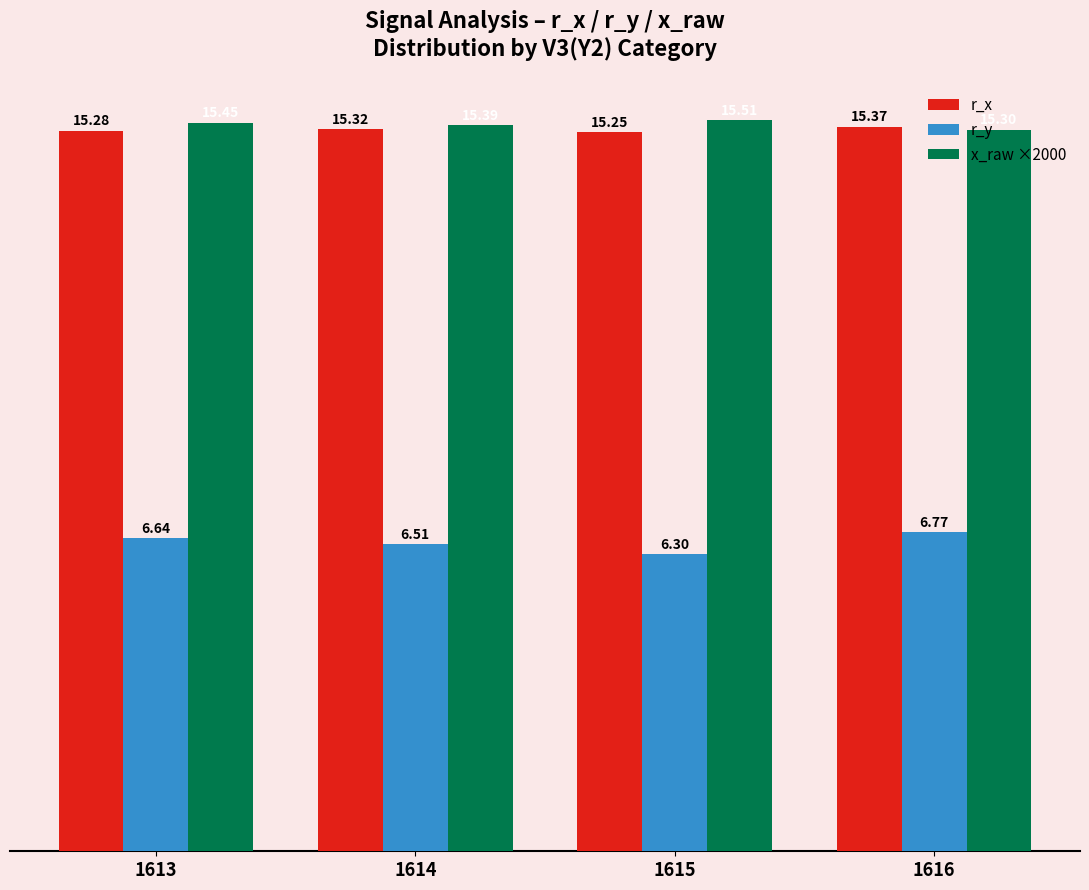

What is the average value of the x_raw ×2000 series?

15.4